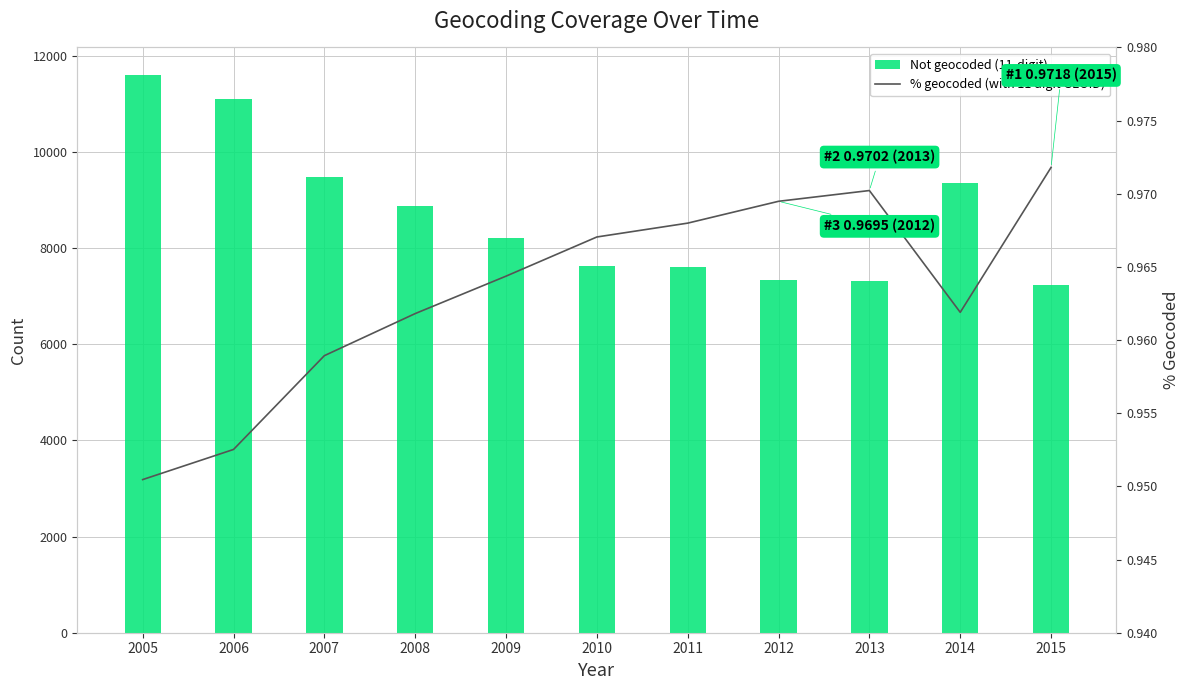

What is the sum of the Not geocoded (11-digit) values at 2012 and 2008?

16208.0